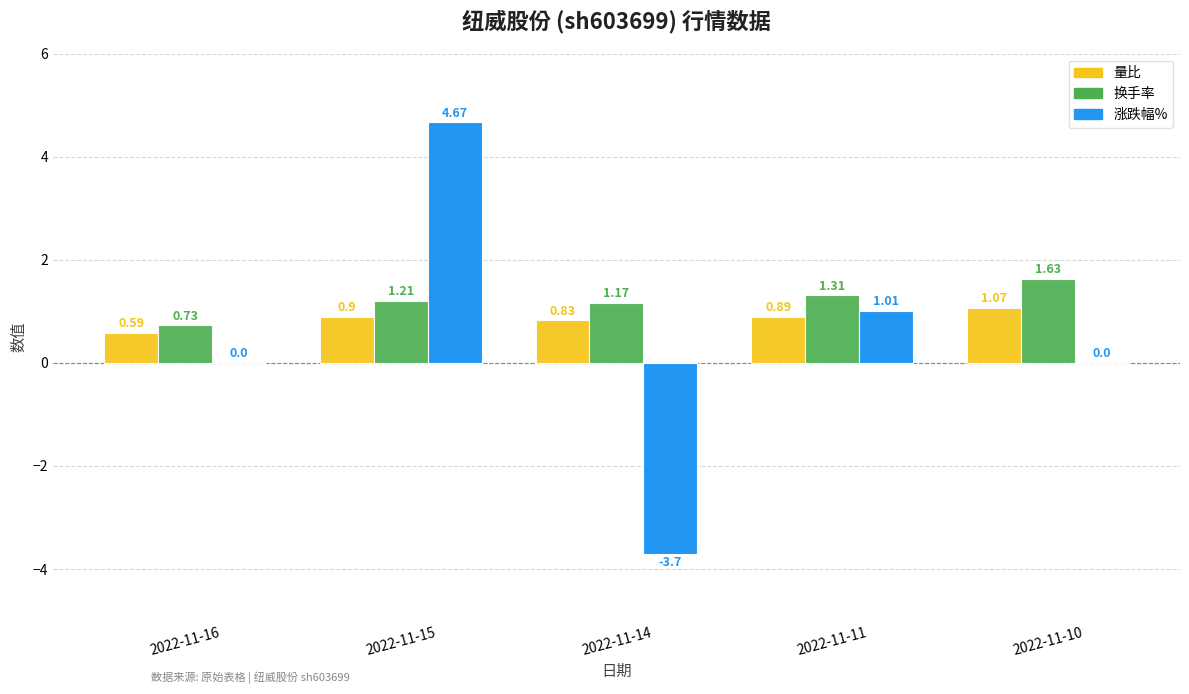

What is the difference between the 换手率 values at 2022-11-15 and 2022-11-11?

0.1